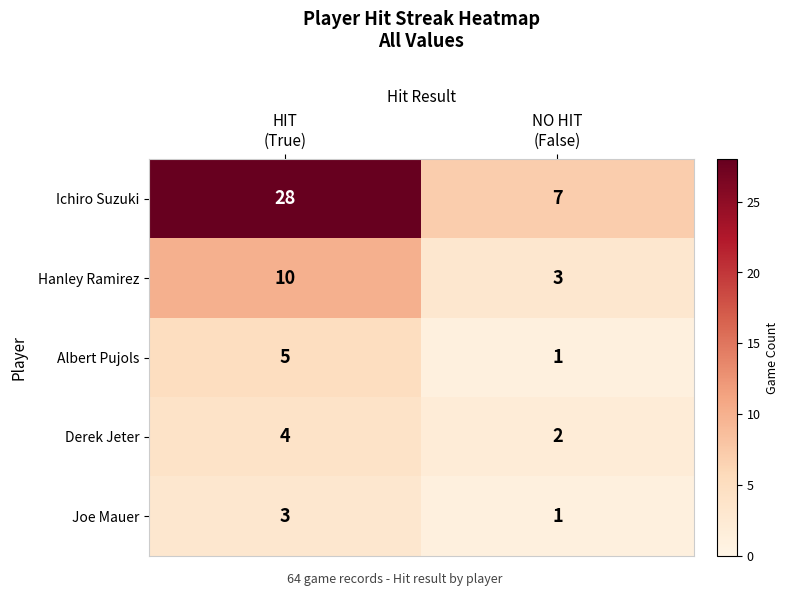

Reading left to right, transcribe all the data shown in this chart.

Ichiro Suzuki: 28	7
Hanley Ramirez: 10	3
Albert Pujols: 5	1
Derek Jeter: 4	2
Joe Mauer: 3	1